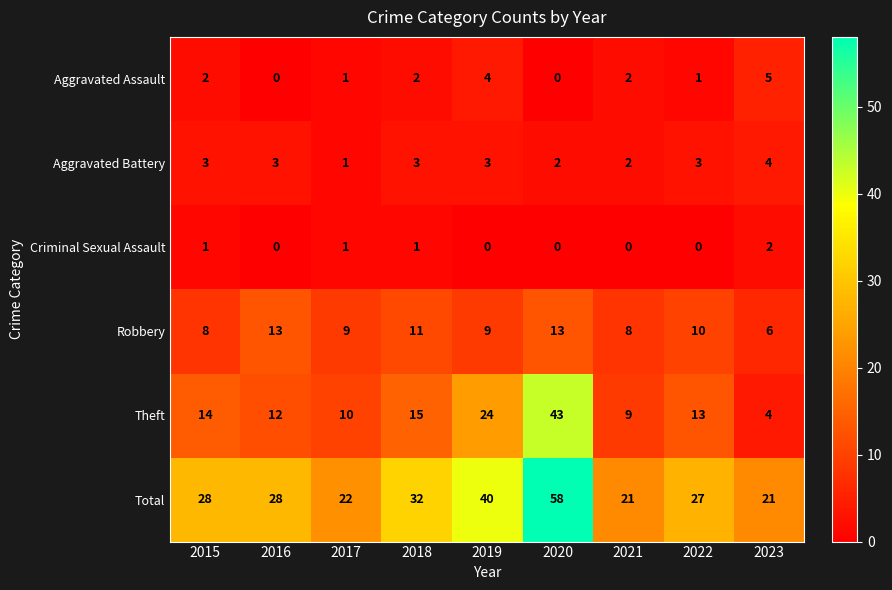

What is the sum of all Robbery values?

87